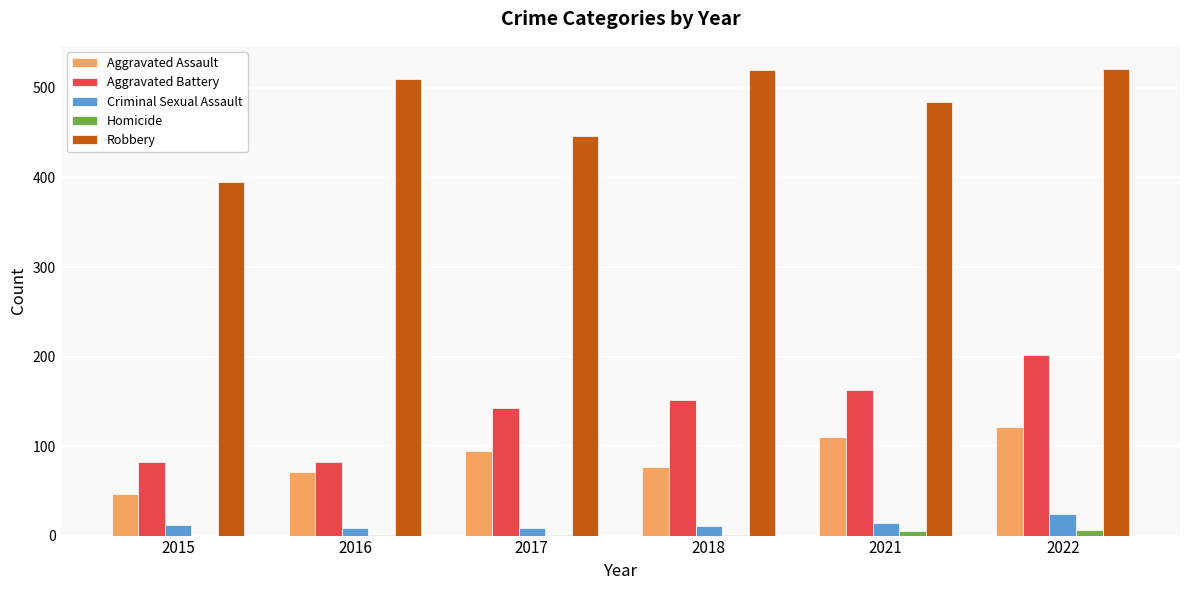

What is the total value across all series at 2015?

535